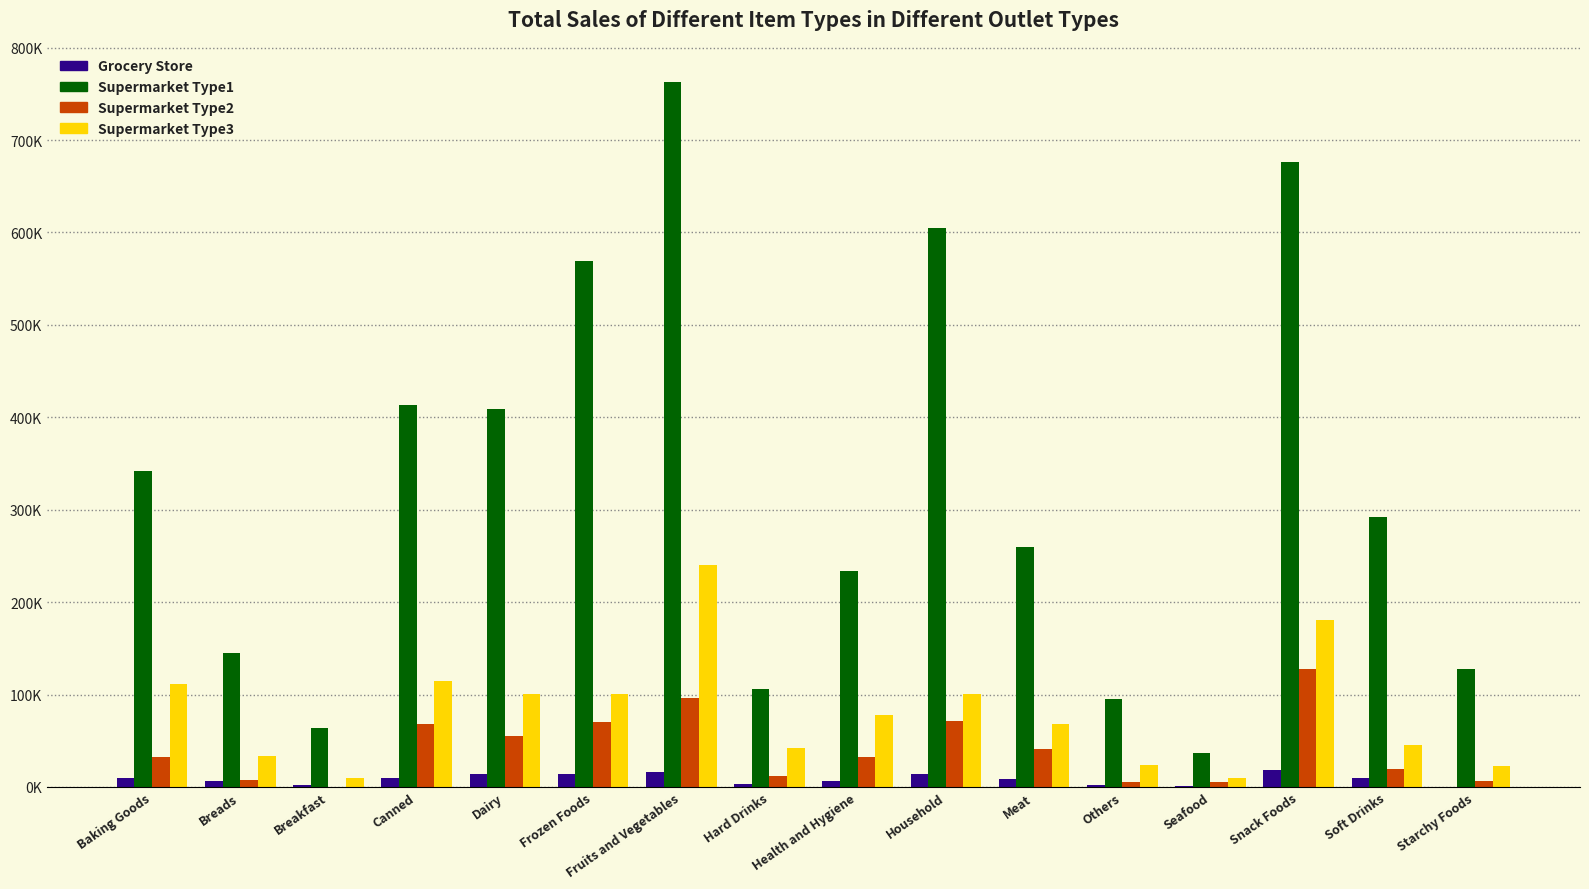

Does the chart contain stacked bars?

No